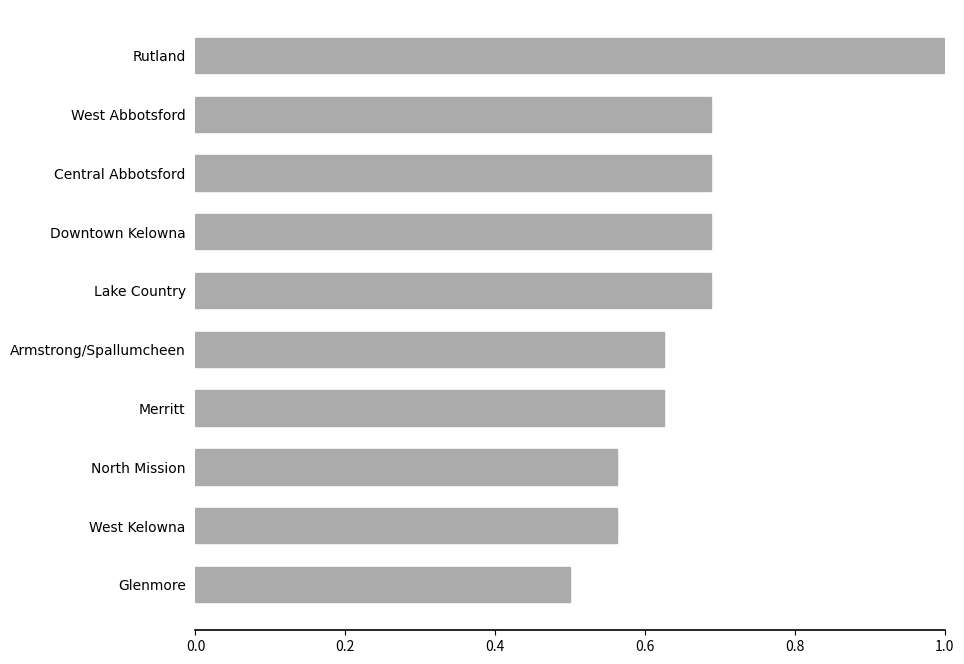

True or false: the data shows 0.9 at West Kelowna.

False